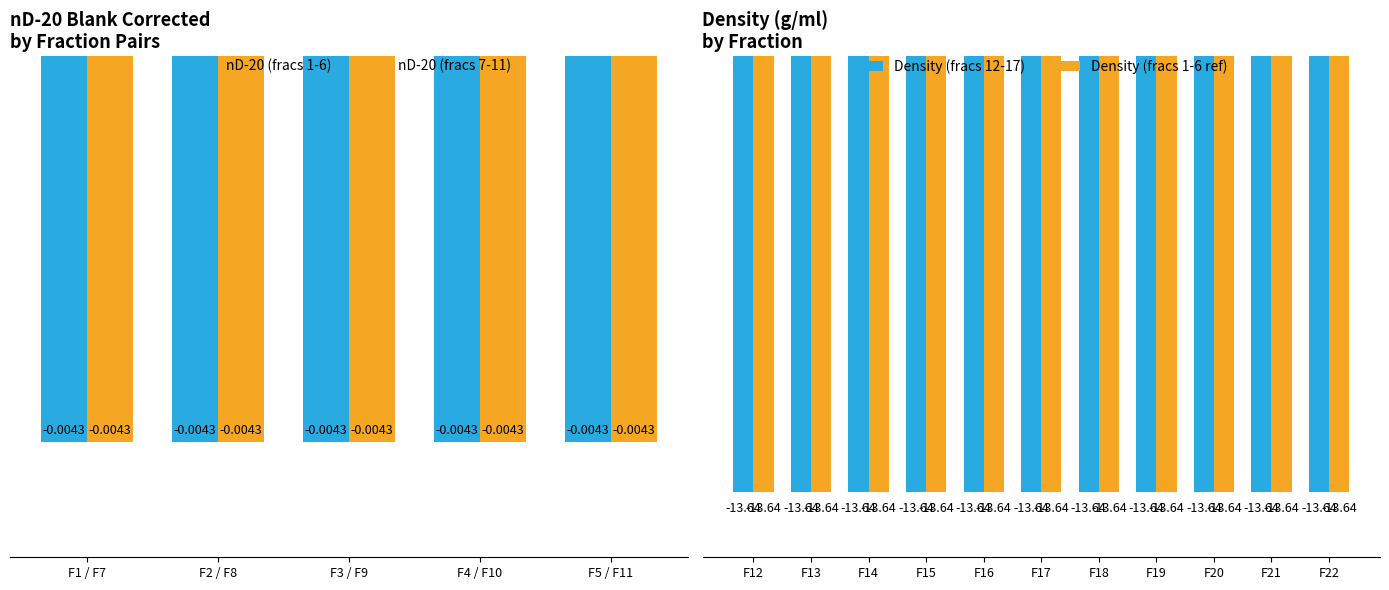

Are the bars grouped side by side (vs. stacked)?

Yes